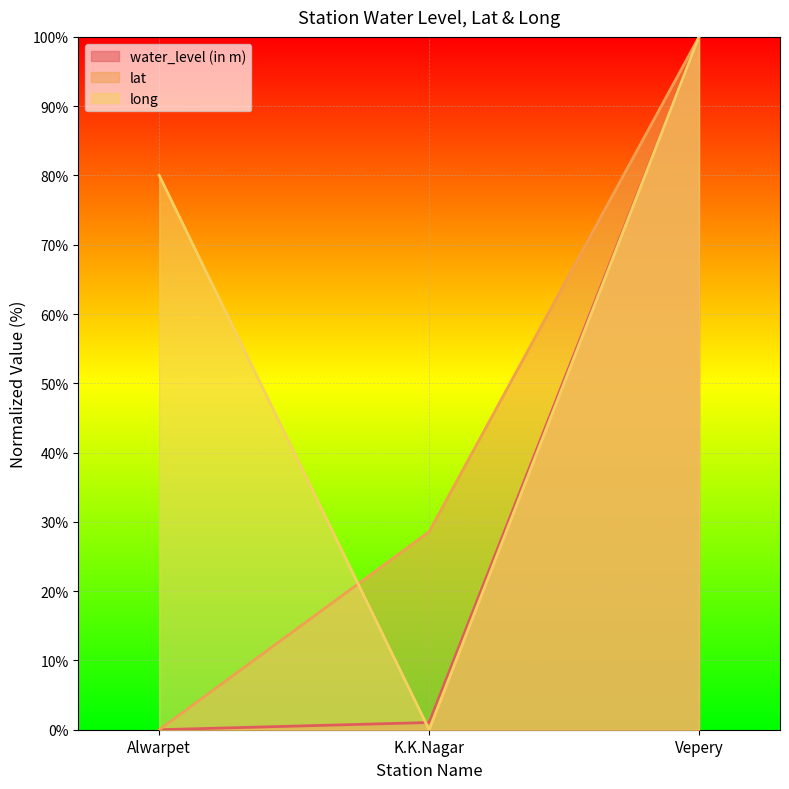

At which label is lat closest to 50?

K.K.Nagar